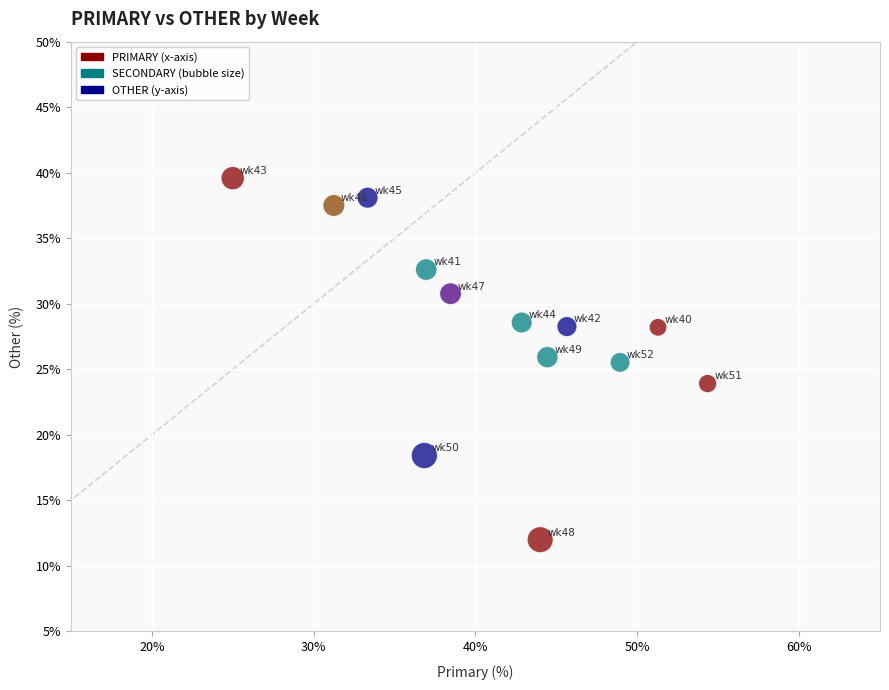

What is the range of Y values (max minus min)?

27.6